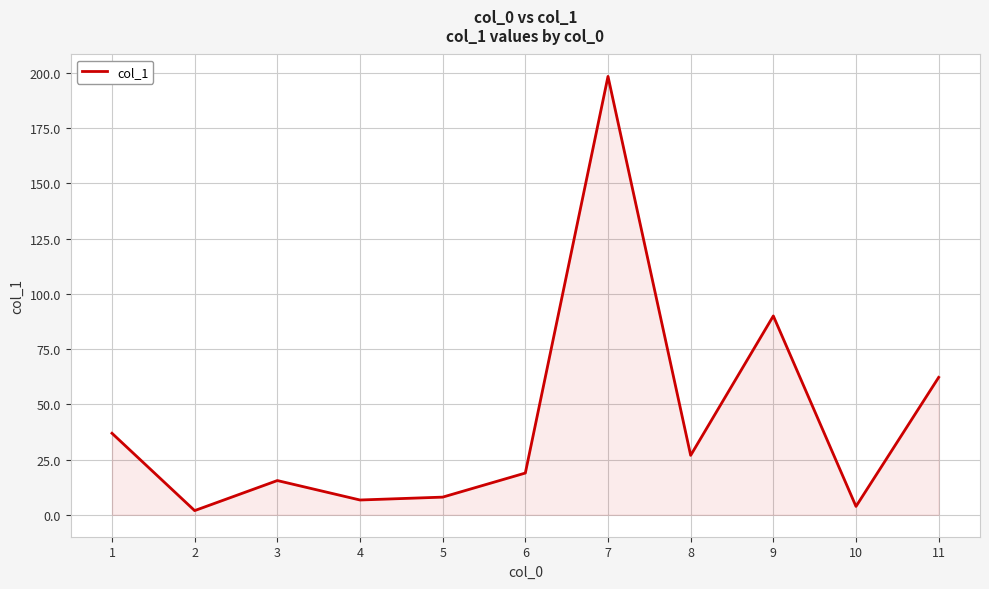

Approximately how many times larger is the value at 9 compared to 6?

4.8